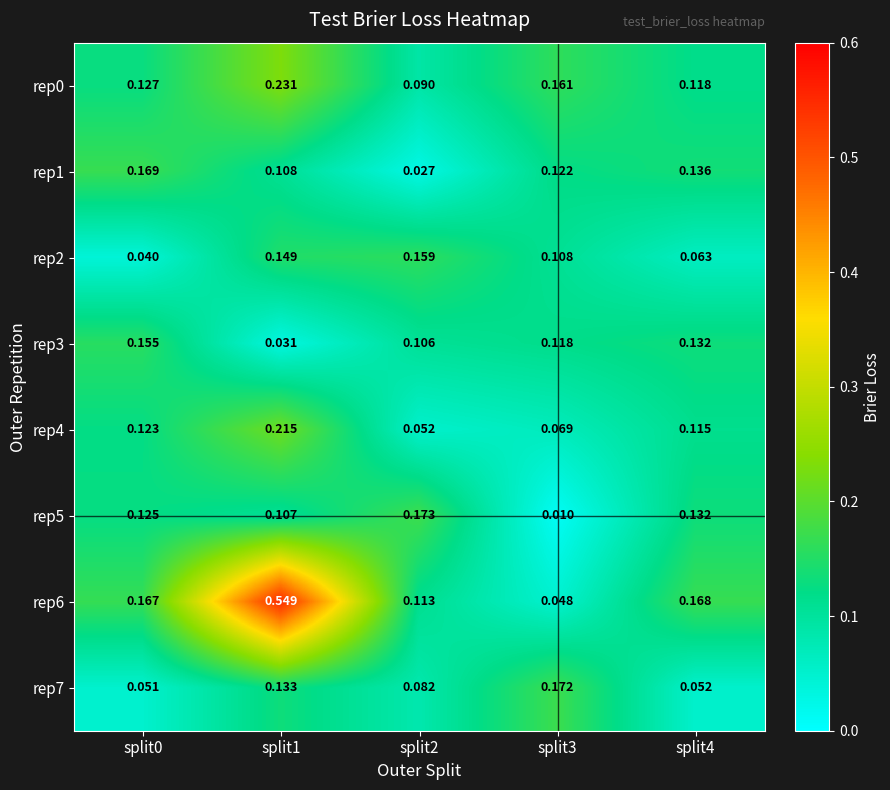

Is the value of rep6 at split2 greater than the value of rep3 at split3?

No